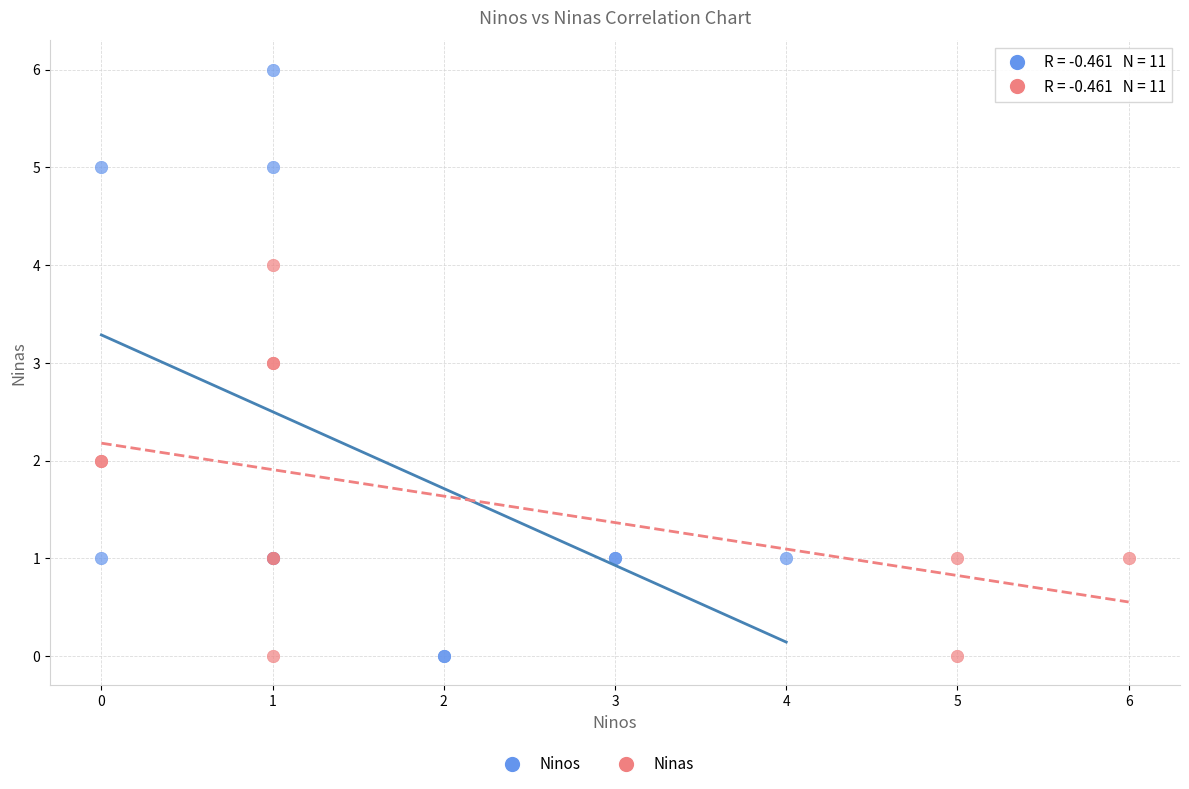

Which series contains the highest Y value?

Ninos